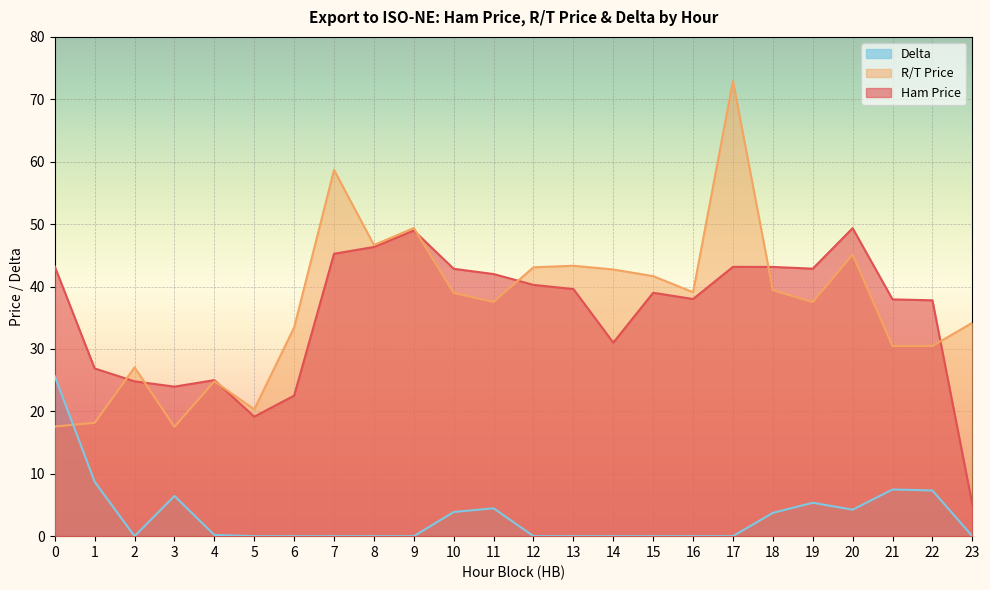

How many lines are shown in the chart?

3